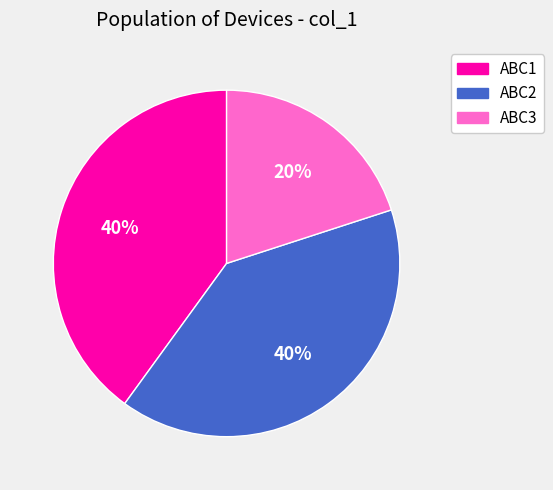

Is there any slice that represents more than half of the pie?

No